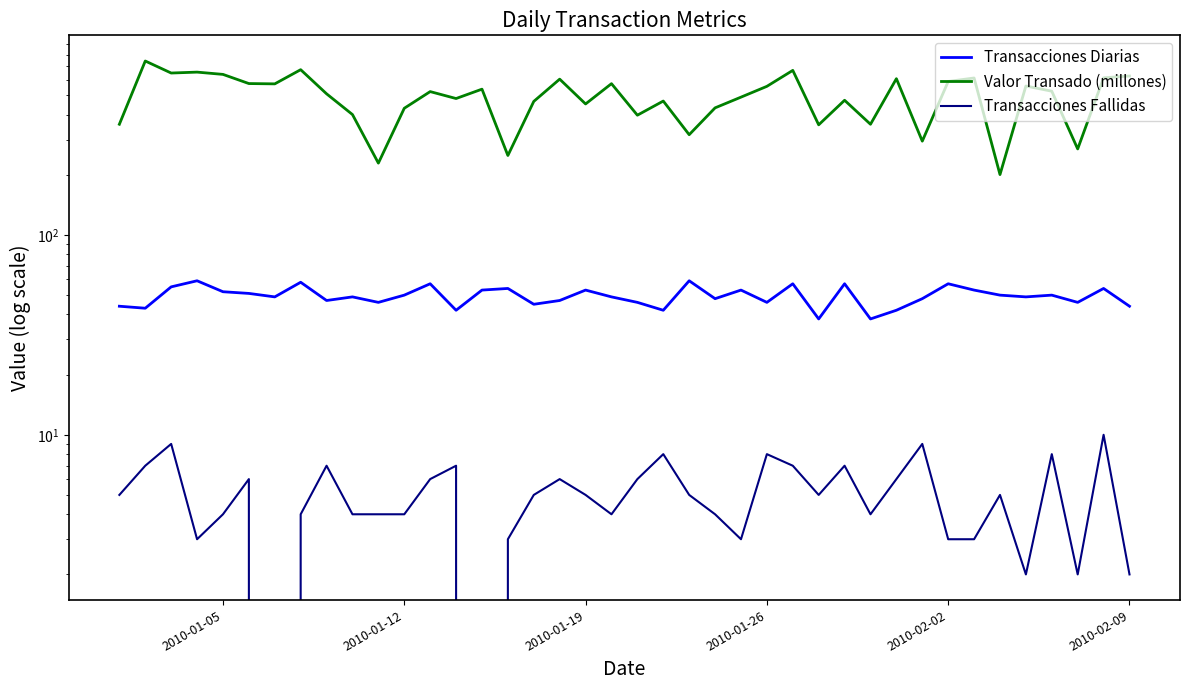

What is the highest value of the Transacciones Diarias series?

59.0